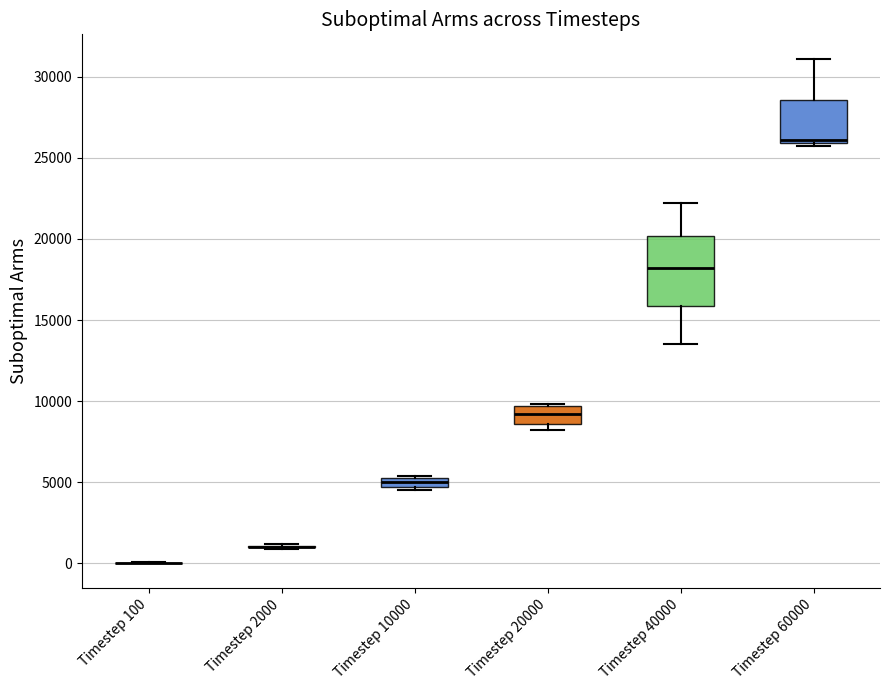

Which box is the tallest, from its lower edge to its upper edge?

Timestep 40000